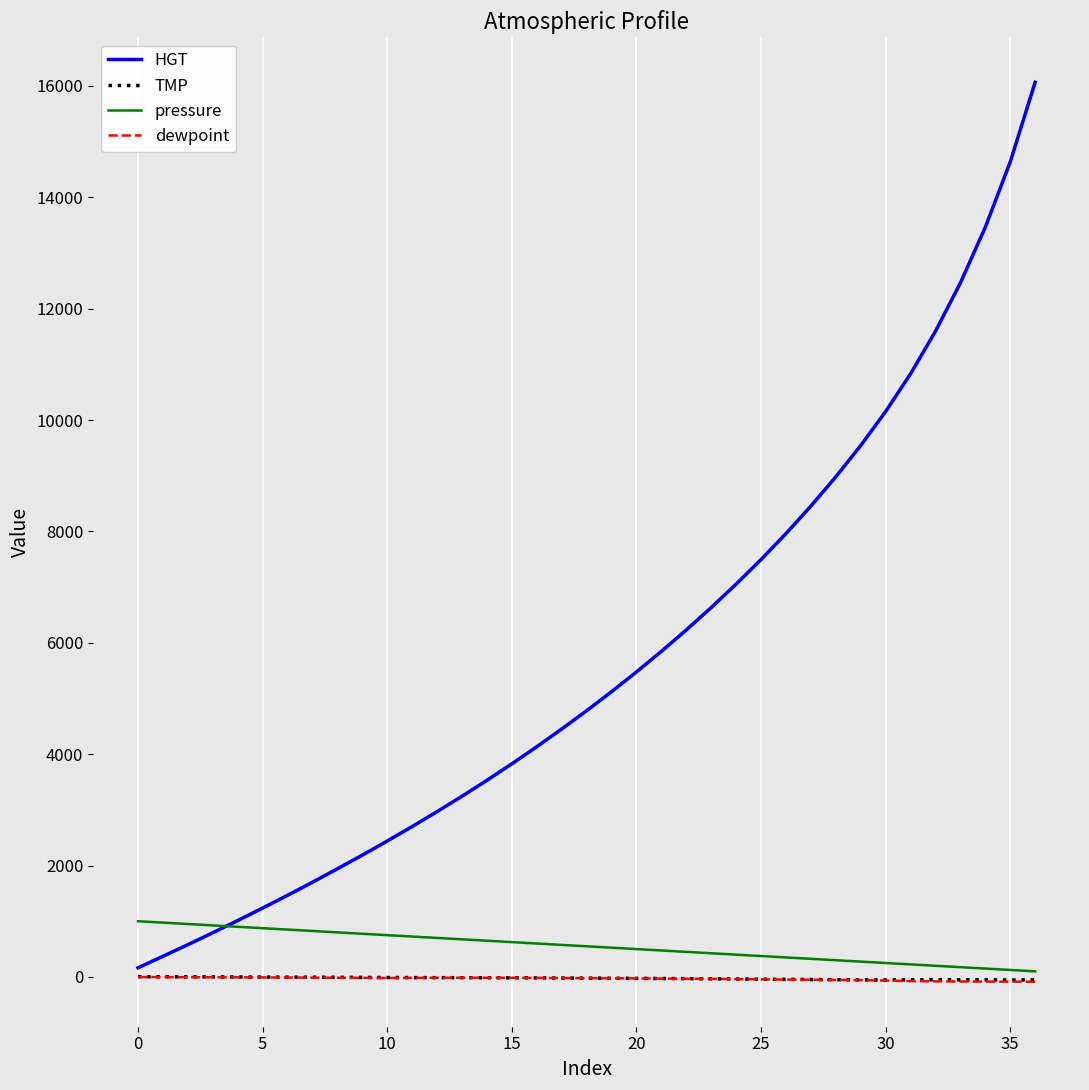

True or false: HGT has more than 0 interior local peaks.

False